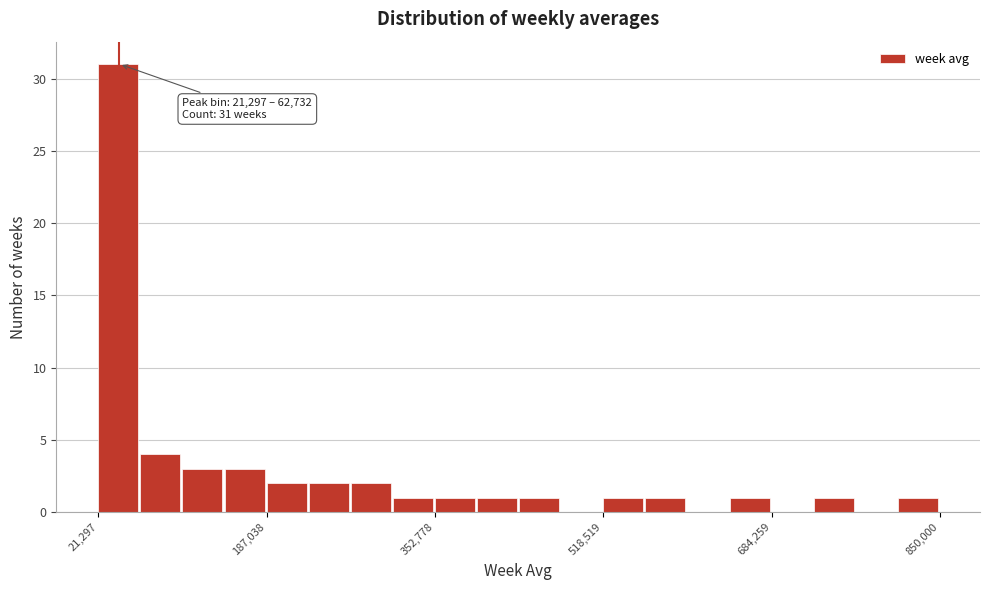

Read against the x-axis, roughly where is the centre of the tallest bar?

40000